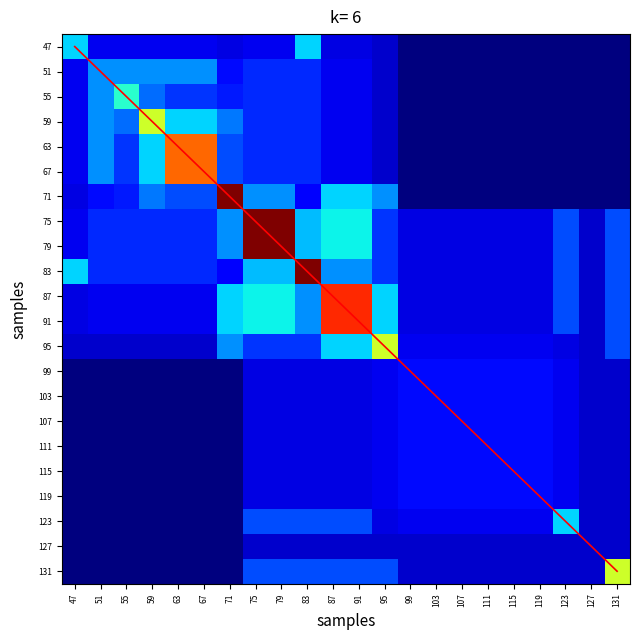

At which label does 71 reach its peak?

71